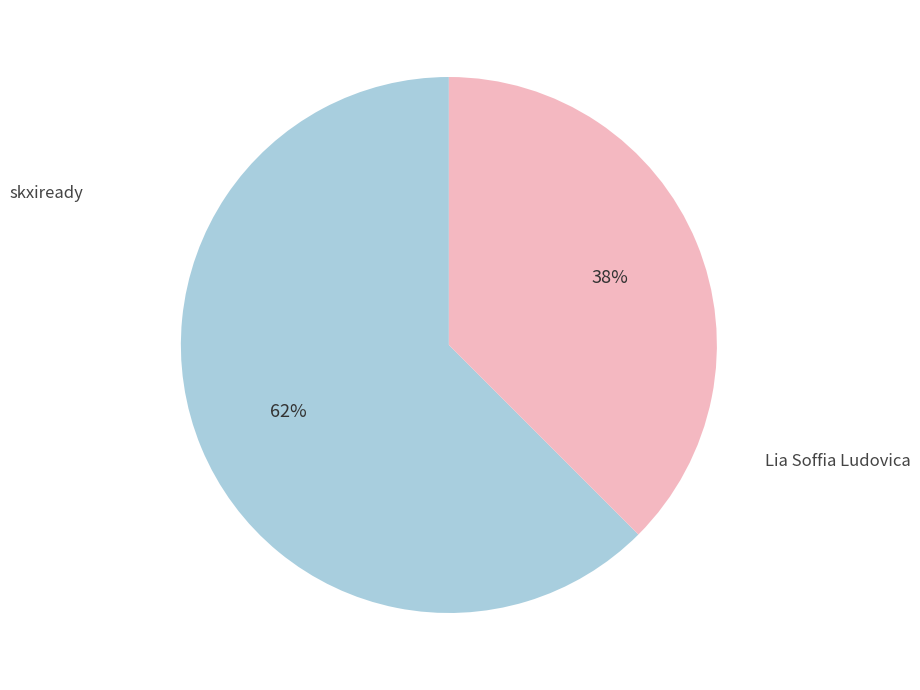

Which has a higher value, Lia Soffia Ludovica or skxiready?

skxiready